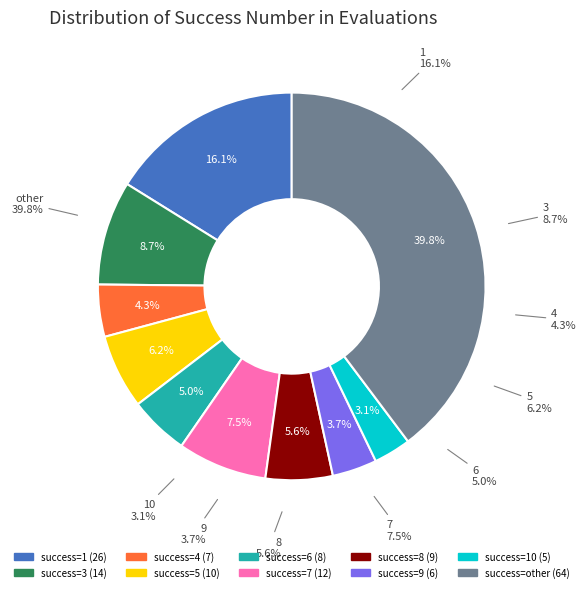

What percentage is the 1 slice, to the nearest percent?

16%